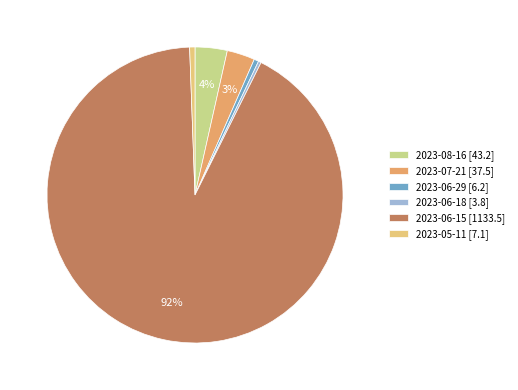

The 2023-06-15 slice represents 92% of the pie. True or false?

True